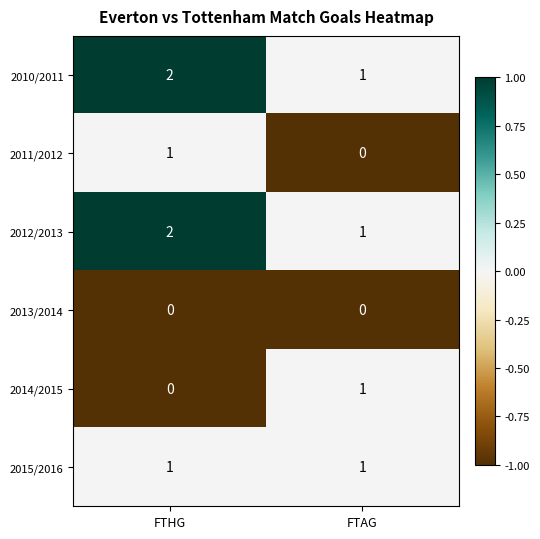

The 2014/2015 series shows 2 at FTAG. True or false?

False